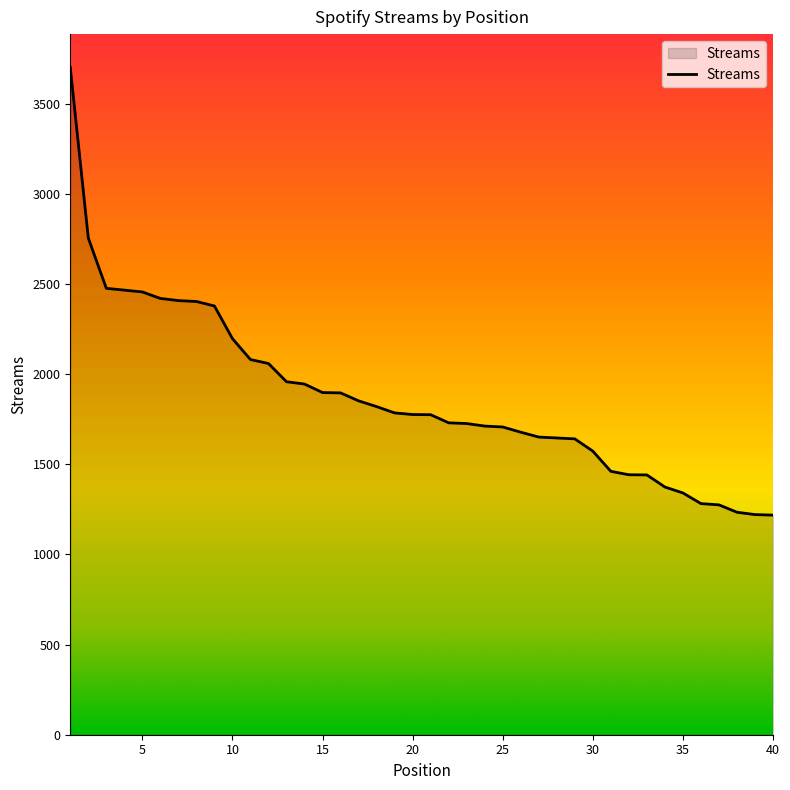

What is the minimum value shown in the chart?

1218